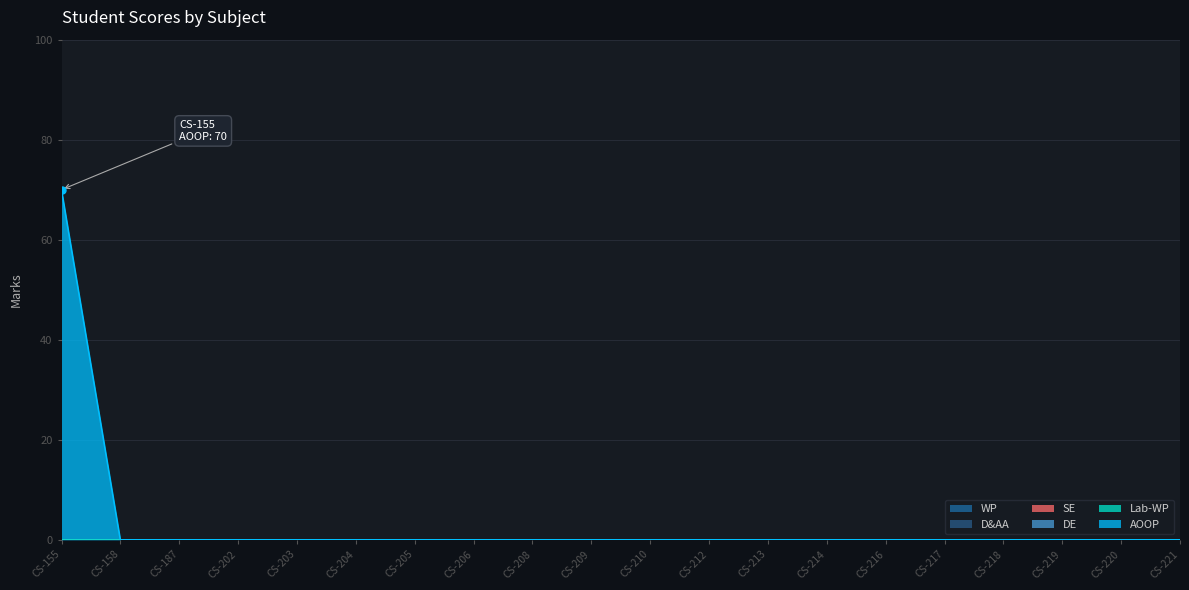

How many categories are shown in the chart?

20